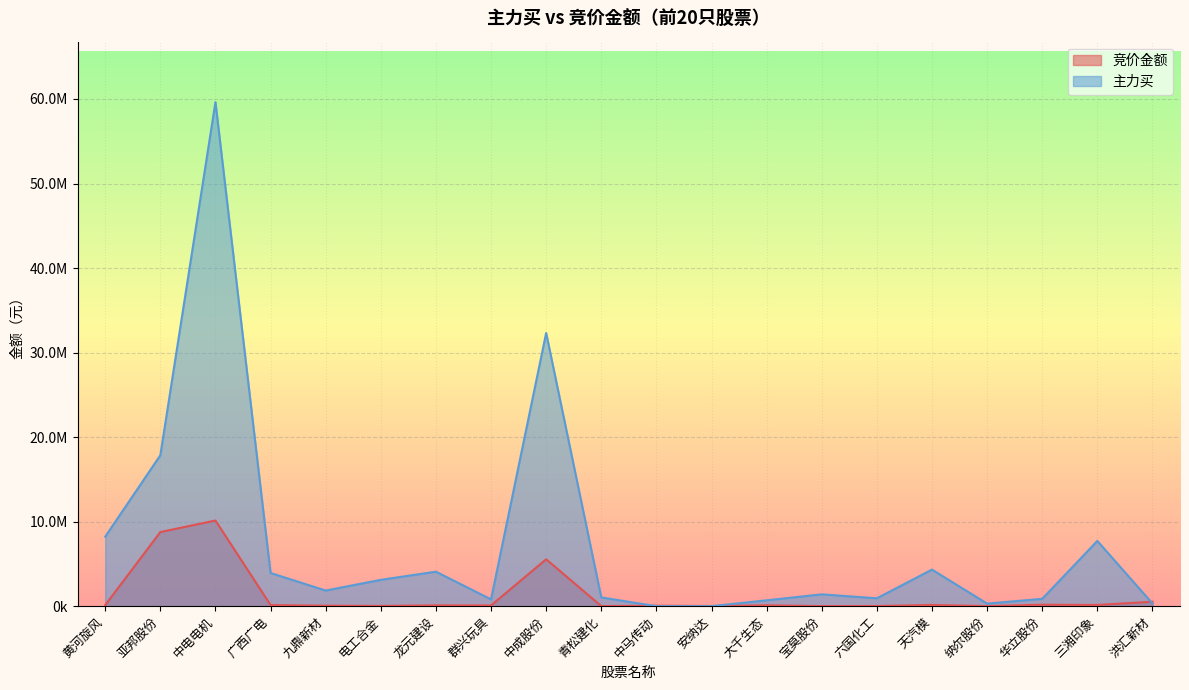

True or false: 竞价金额 has a value of 143612 at 三湘印象.

True